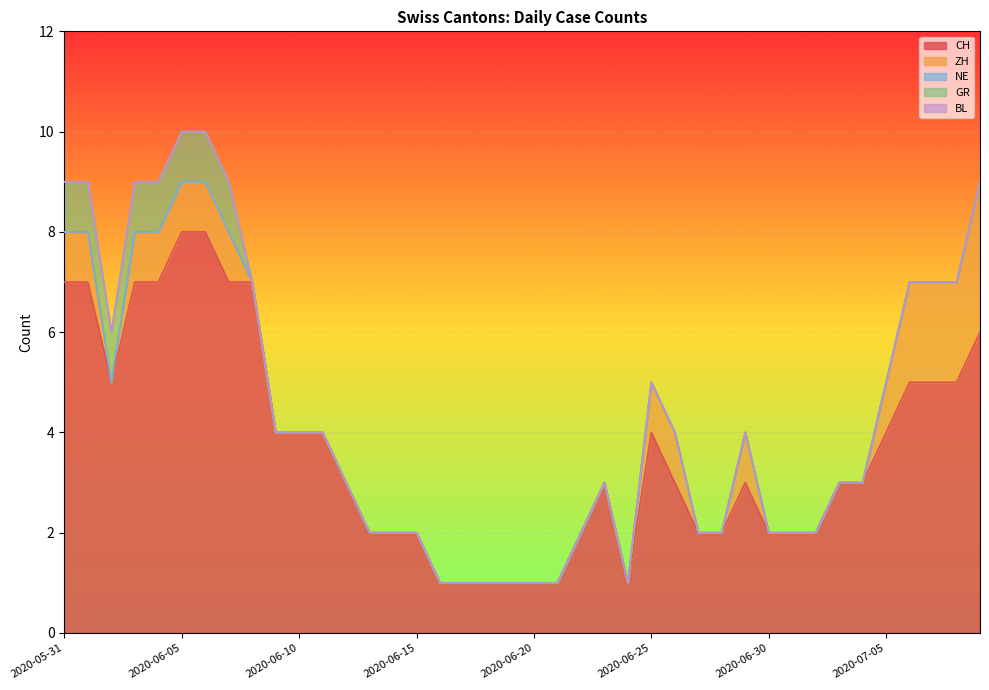

What is the label of the 2nd point from the right?

2020-07-08